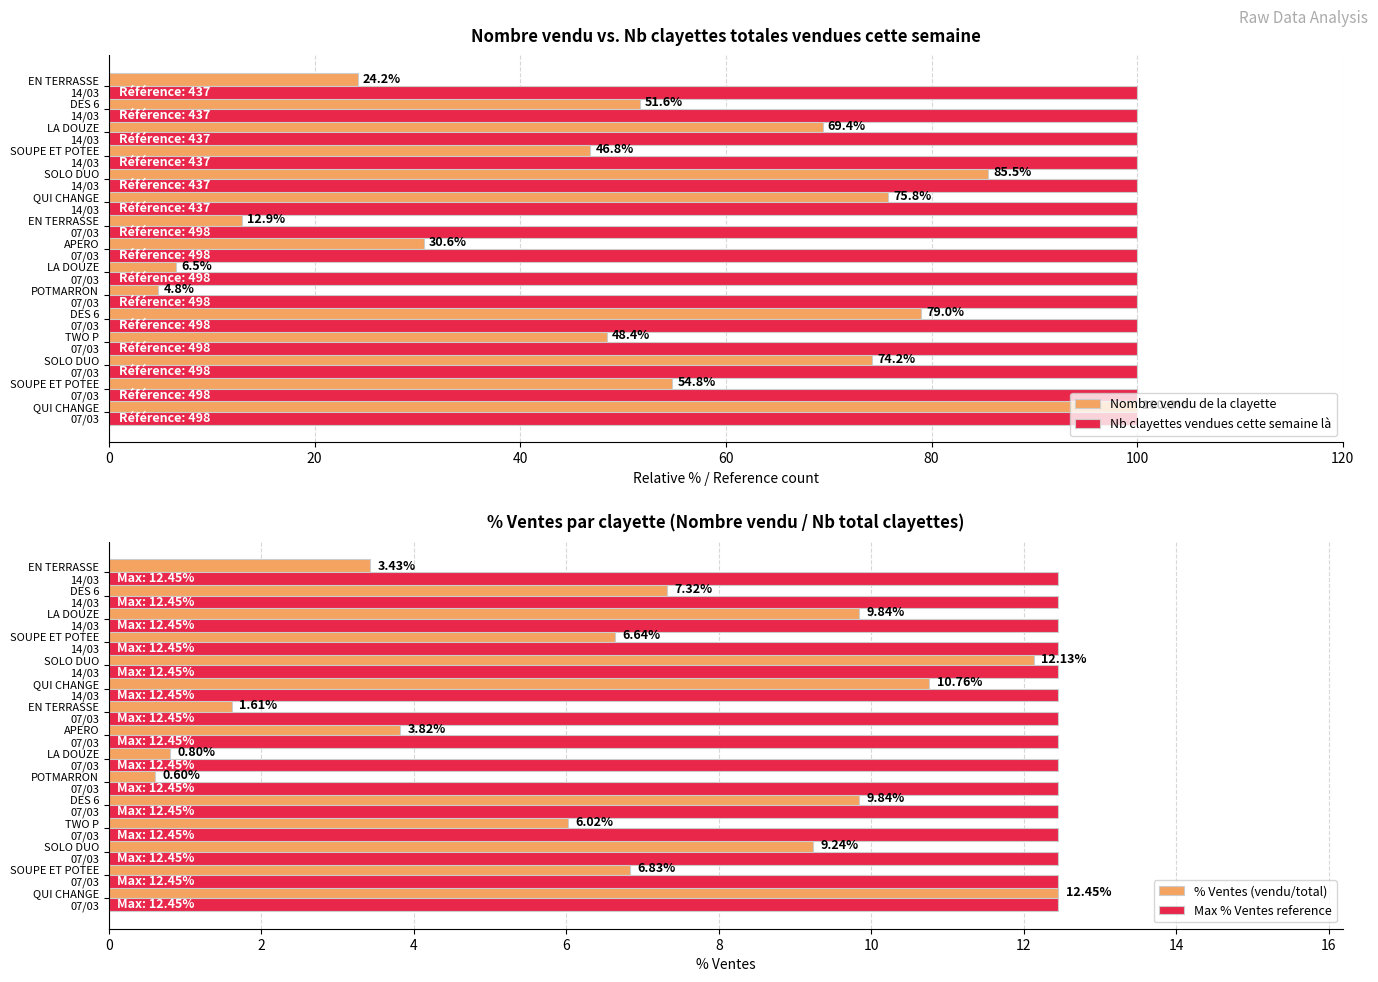

Which series has the largest range (max minus min)?

Nombre vendu de la clayette